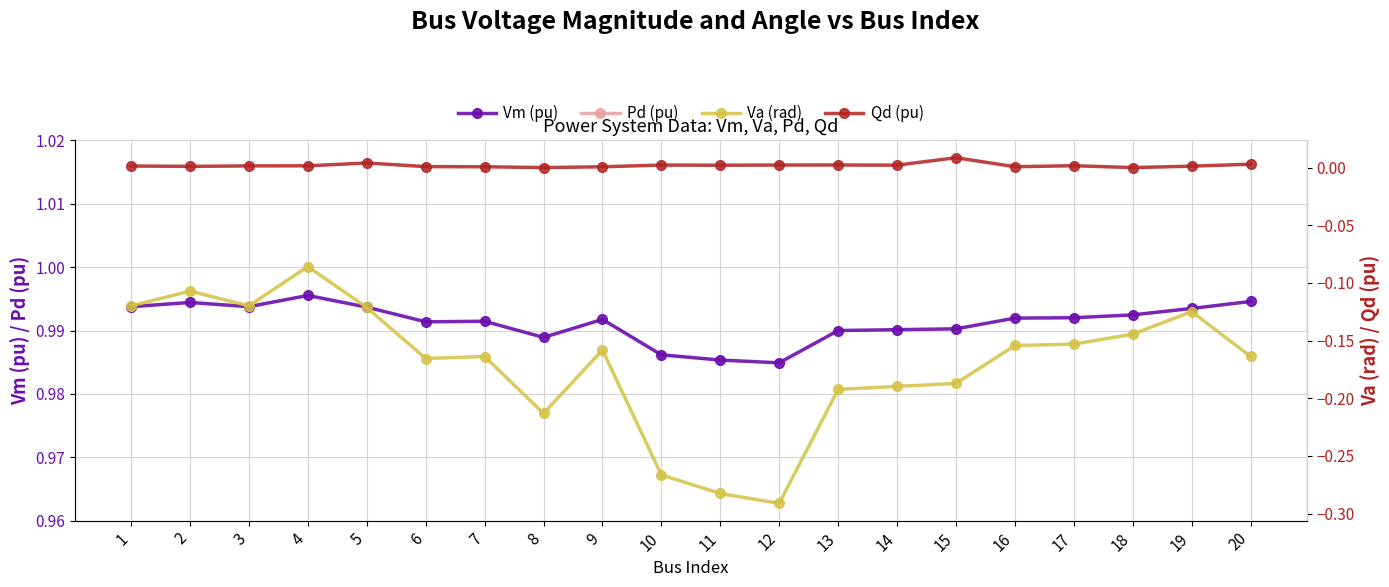

Reading left to right, extract all data points from this chart.

Vm (pu): 1.0	1.0	1.0	1.0	1.0	1.0	1.0	1.0	1.0	1.0	1.0	1.0	1.0	1.0	1.0	1.0	1.0	1.0	1.0	1.0
Pd (pu): 0.0	0.0	0.0	0.0	0.0	0.0	0.0	0.0	0.0	0.0	0.0	0.0	0.0	0.0	0.0	0.0	0.0	0.0	0.0	0.0
Va (rad): -0.1	-0.1	-0.1	-0.1	-0.1	-0.2	-0.2	-0.2	-0.2	-0.3	-0.3	-0.3	-0.2	-0.2	-0.2	-0.2	-0.2	-0.1	-0.1	-0.2
Qd (pu): 0.0	0.0	0.0	0.0	0.0	0.0	0.0	0.0	0.0	0.0	0.0	0.0	0.0	0.0	0.0	0.0	0.0	0.0	0.0	0.0